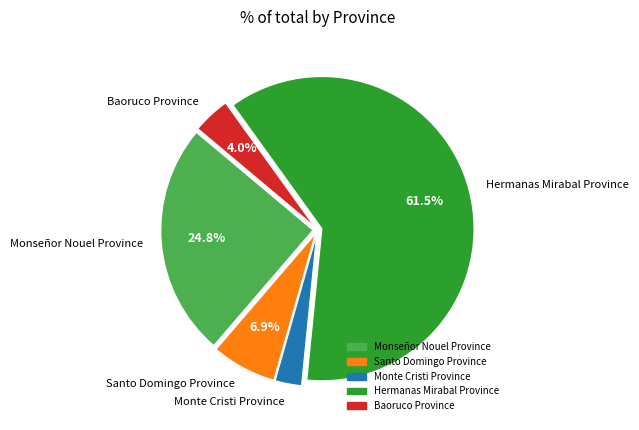

Which category has the smallest portion of the pie?

Monte Cristi Province